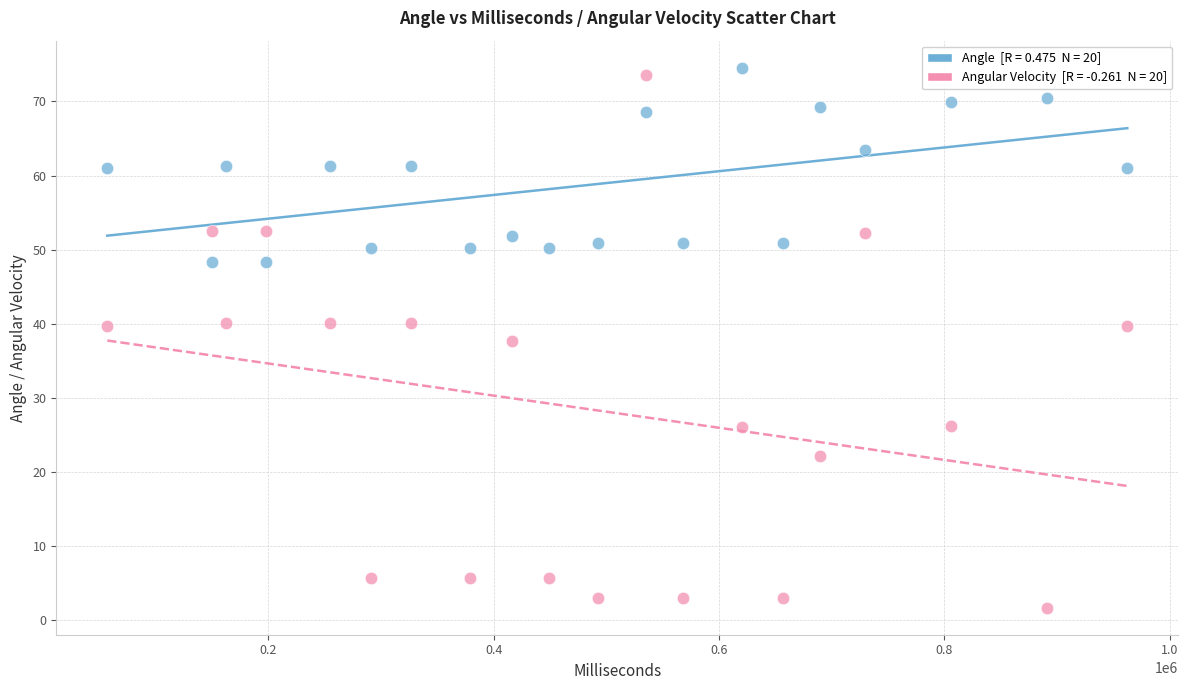

Across all data points, what is the range of X values (max minus min)?

905031.0